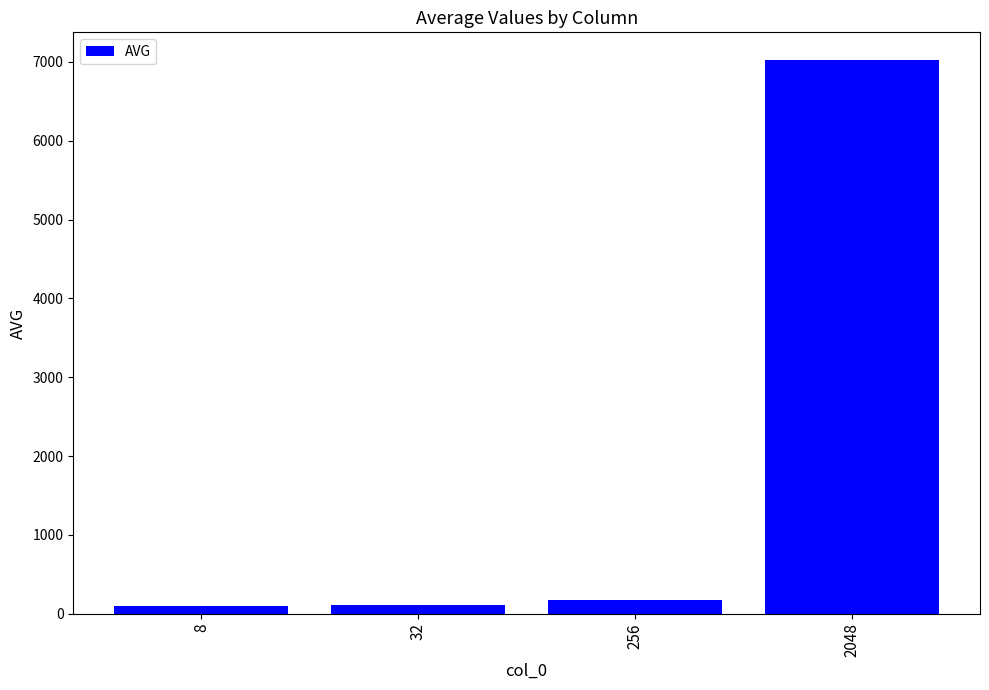

Which has a higher value, 8 or 2048?

2048